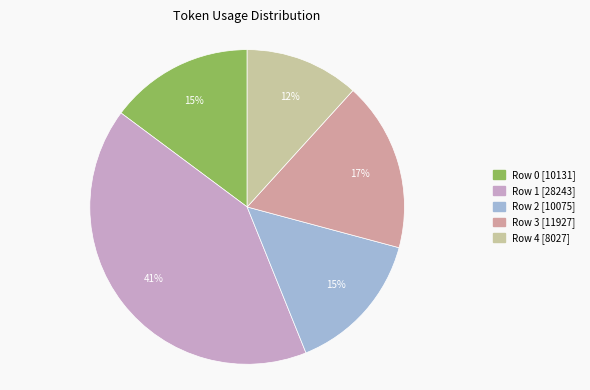

Is there any slice that represents more than half of the pie?

No